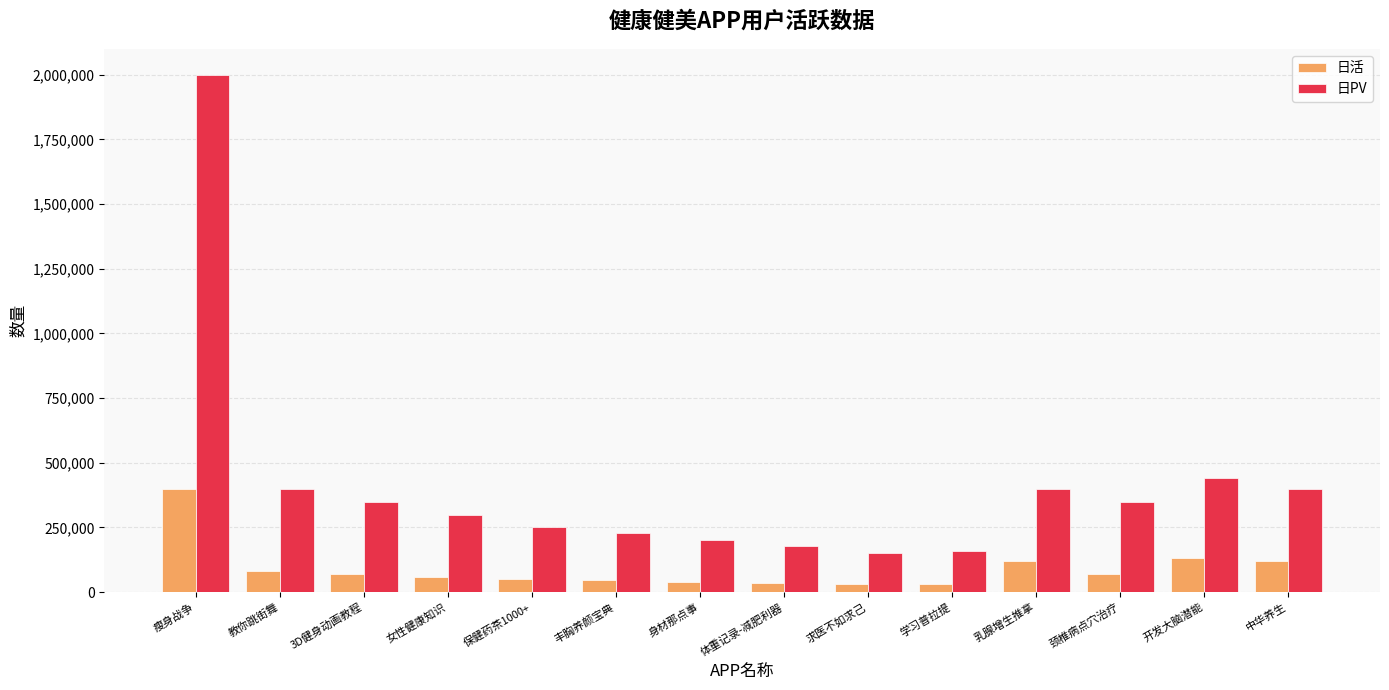

What is the difference between the 日PV values at 教你跳街舞 and 瘦身战争?

1600000